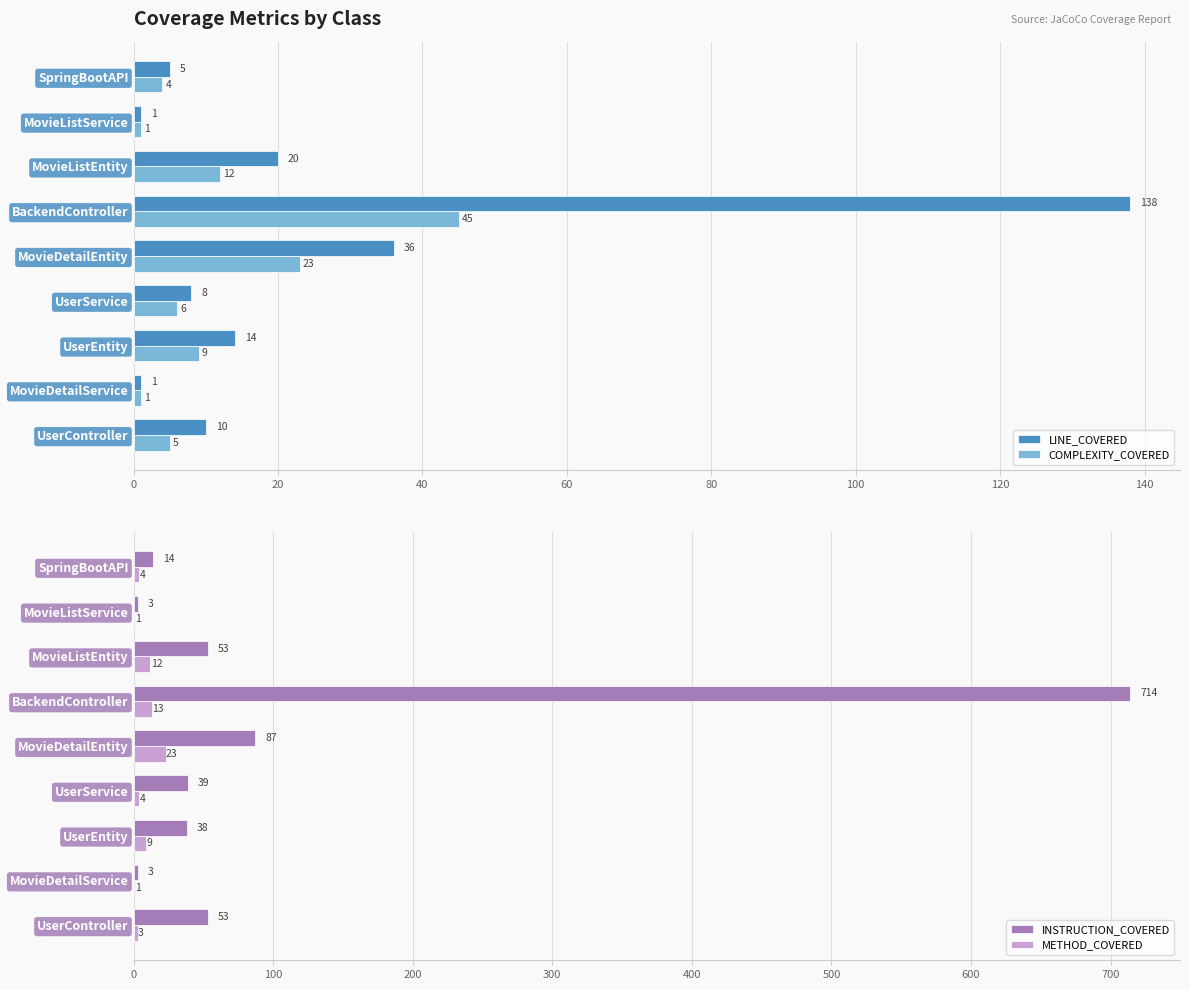

Does the chart contain any negative values?

No